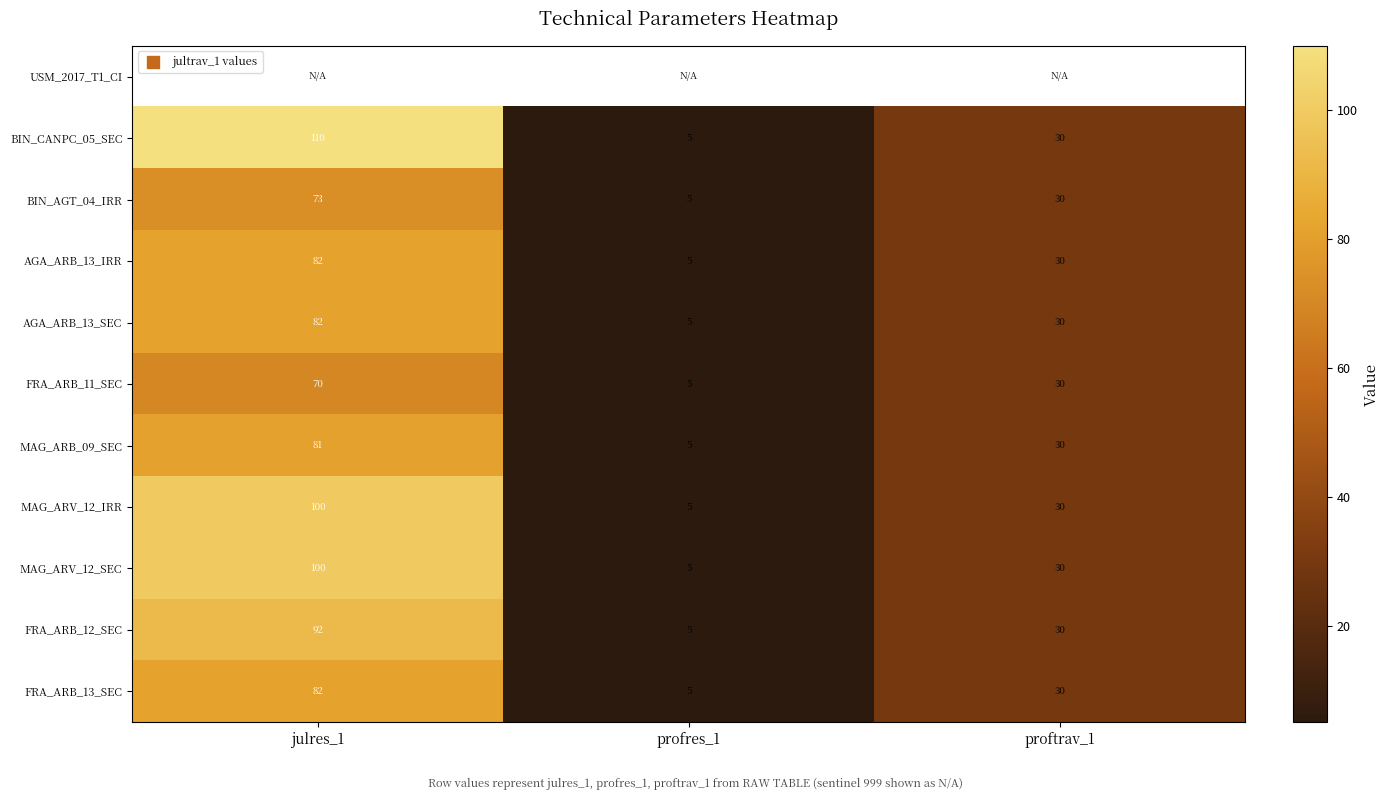

True or false: AGA_ARB_13_SEC has a value of 143 at julres_1.

False